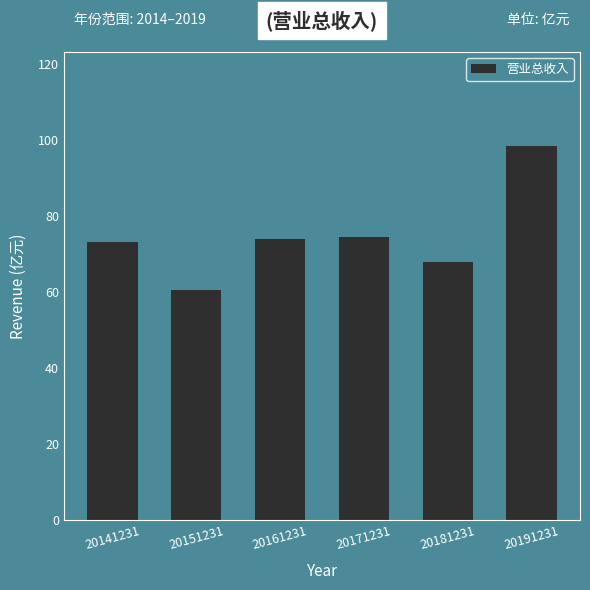

What is the ratio of the value at 20181231 to the value at 20151231?

1.1